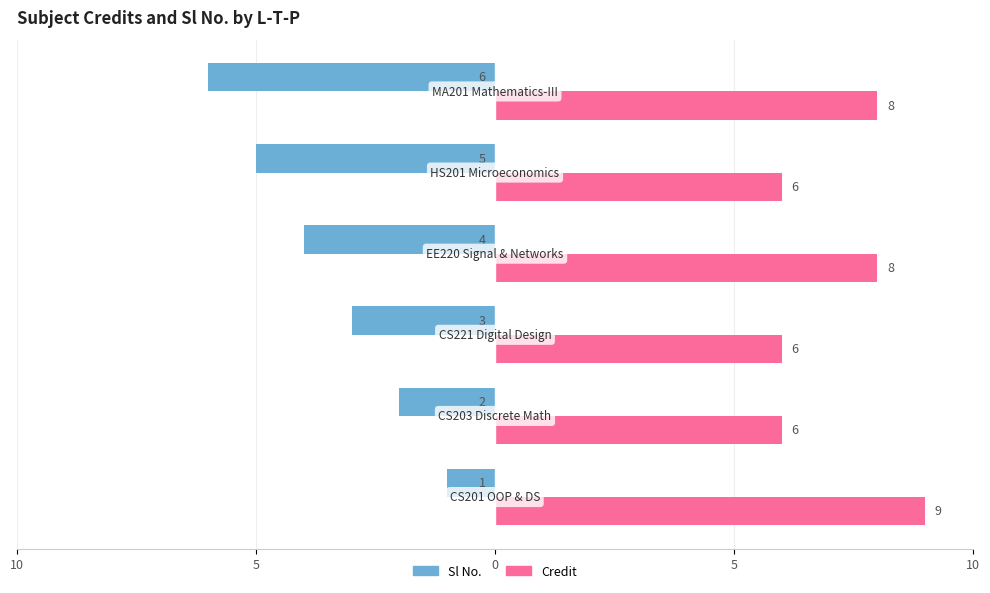

Reading left to right, extract all data points from this chart.

Sl No.: -1	-2	-3	-4	-5	-6
Credit: 9	6	6	8	6	8